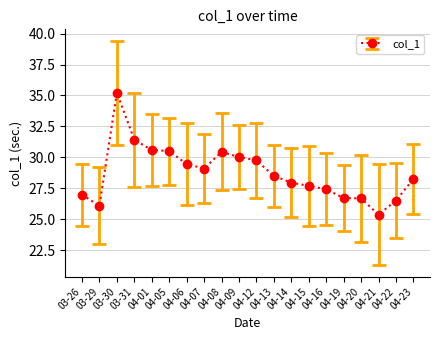

What is the difference between the maximum and second lowest values?

9.1